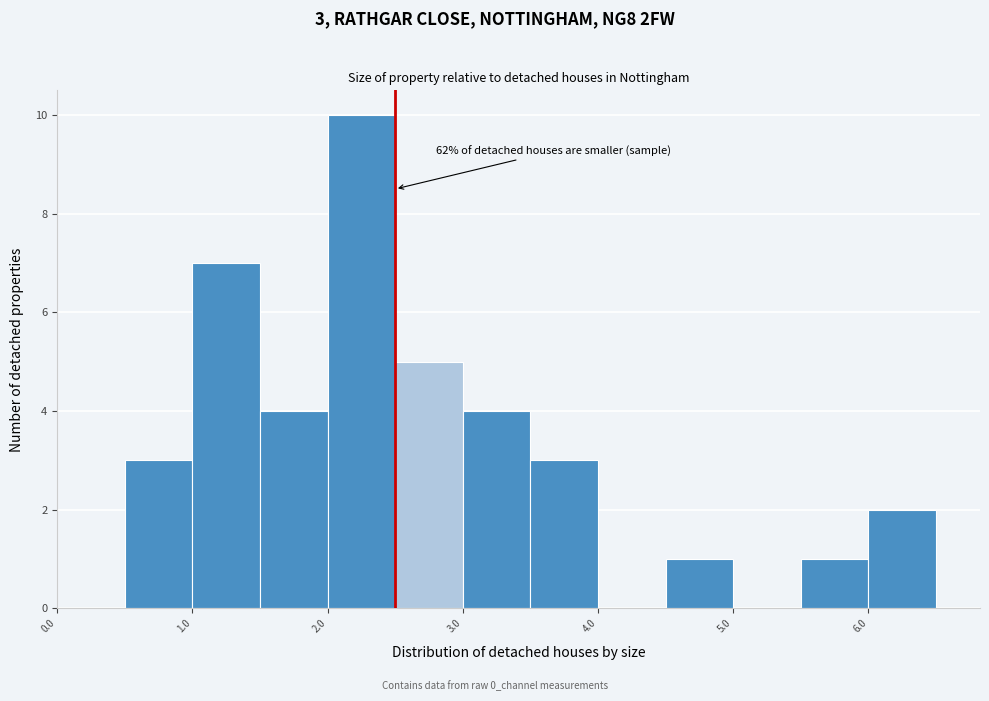

Which range on the x-axis has the tallest bar?

2.0 to 2.5